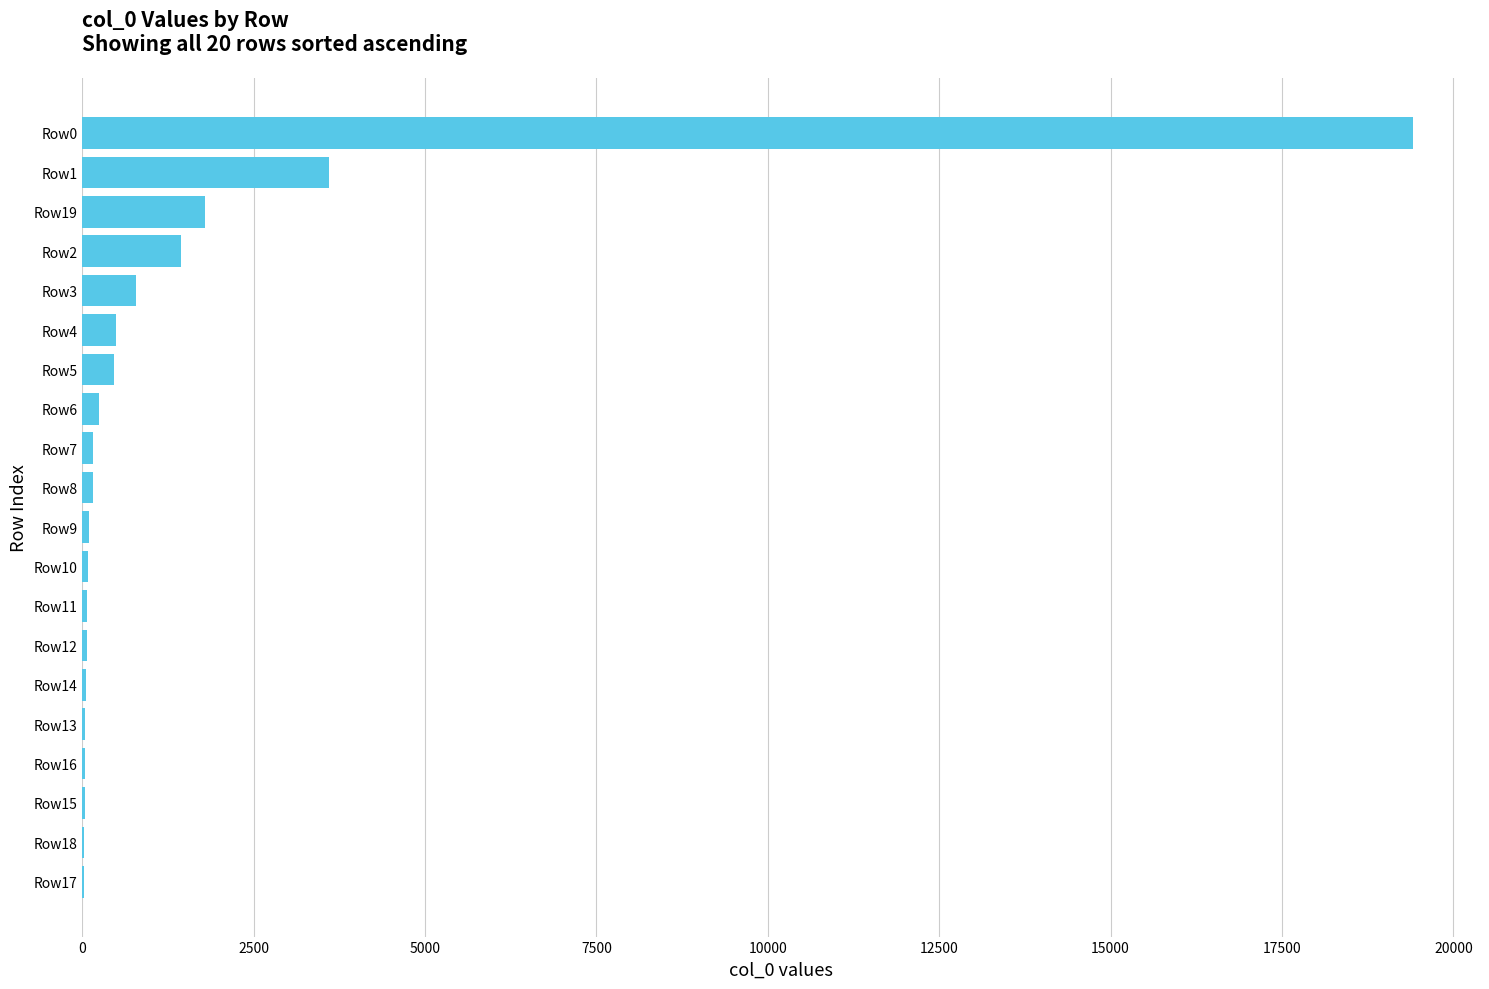

What is the sum of all values?

29073